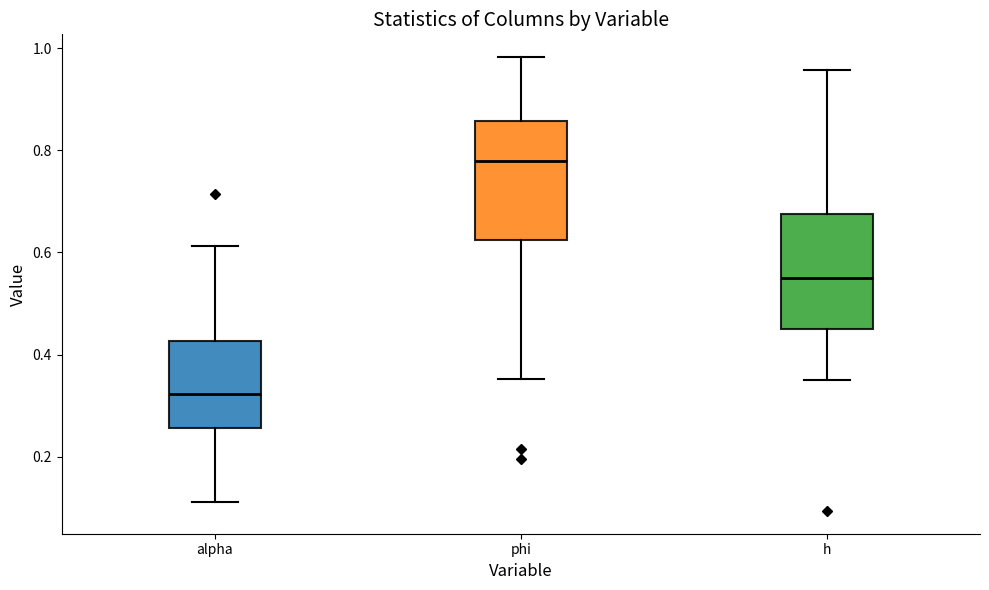

Reading left to right, read every box against the y-axis: the position of its median line, the range the box covers, and the ends of its whiskers. The values are not printed on the chart, so give them approximately, as read against the axis.

alpha: median 0.32, box 0.26 to 0.42, whiskers 0.12 to 0.62
phi: median 0.78, box 0.62 to 0.86, whiskers 0.36 to 0.98
h: median 0.54, box 0.46 to 0.68, whiskers 0.34 to 0.96